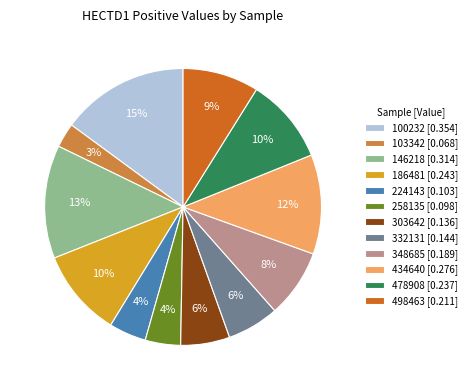

To the nearest percent, what is the average slice percentage?

8%